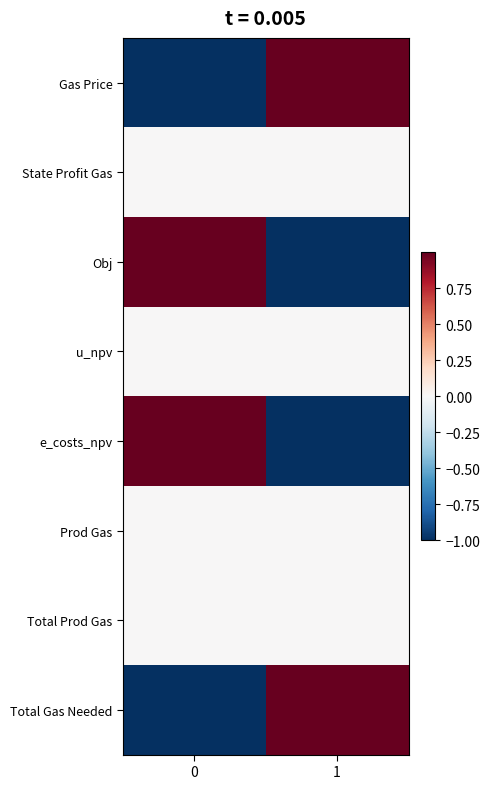

Reading left to right, extract all data points from this chart.

Gas Price: 0=-1	1=1
State Profit Gas: 0=0	1=0
Obj: 0=1	1=-1
u_npv: 0=0	1=0
e_costs_npv: 0=1	1=-1
Prod Gas: 0=0	1=0
Total Prod Gas: 0=0	1=0
Total Gas Needed: 0=-1	1=1